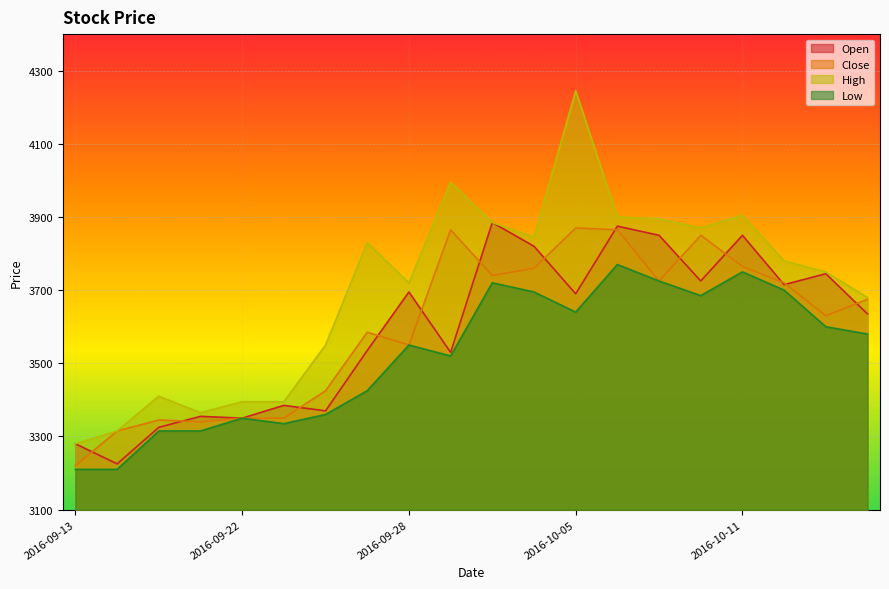

Is it true that High equals 3550 at 2016-09-26?

True